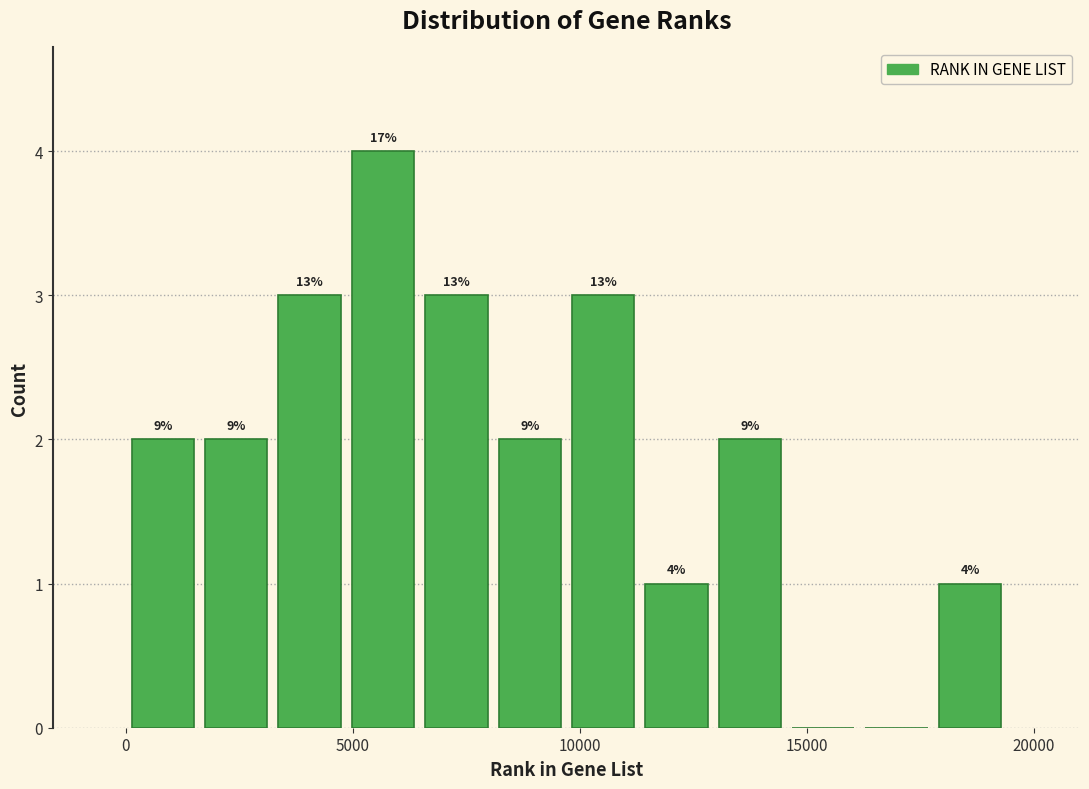

Read against the x-axis, roughly where is the centre of the tallest bar?

5500